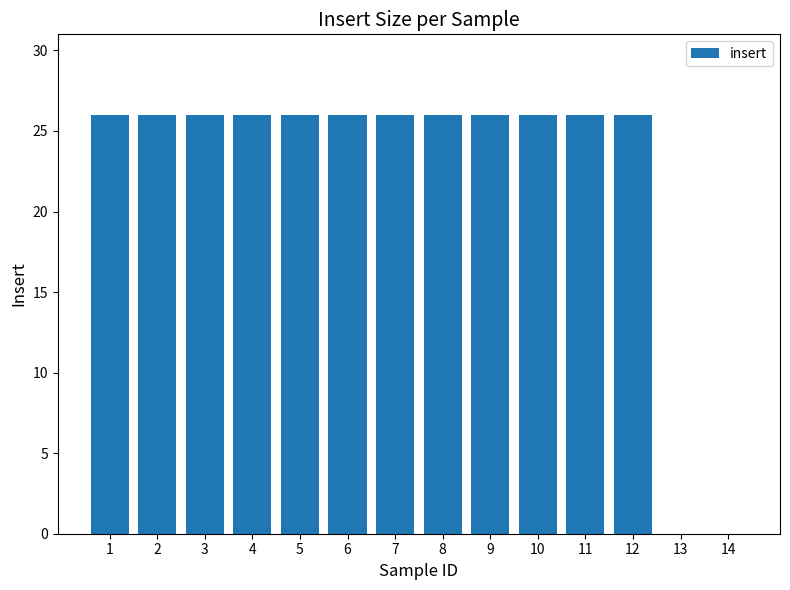

Which has a higher value, 2 or 14?

2